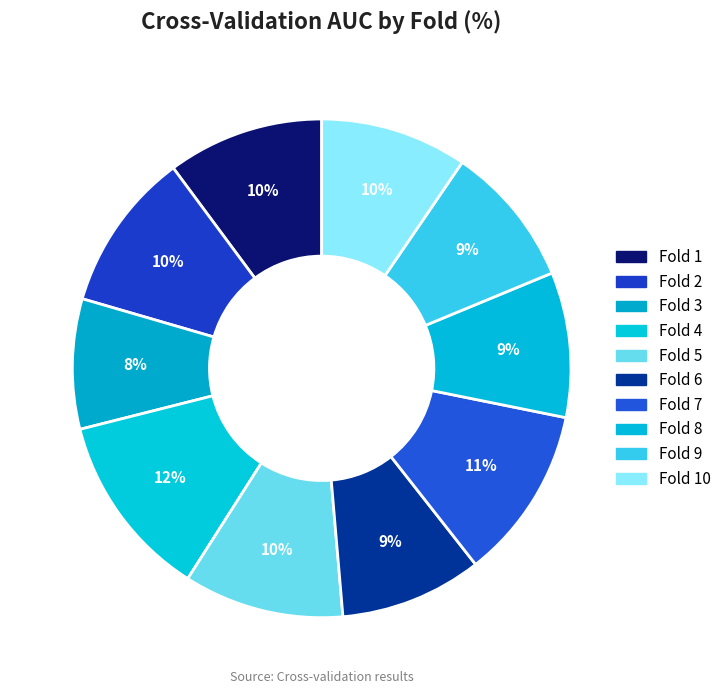

What is the smallest slice in the pie chart?

Fold 3